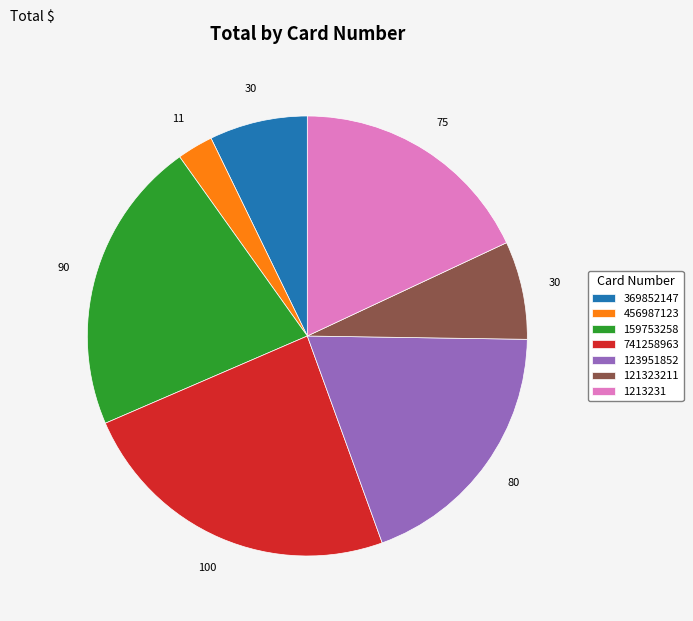

What is the smallest slice in the pie chart?

456987123